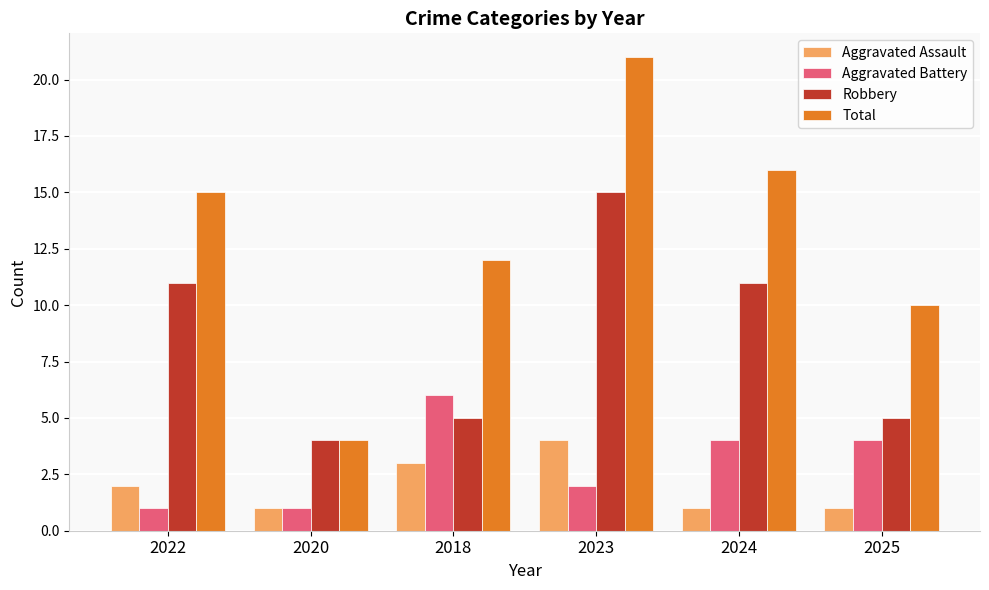

Reading left to right, transcribe all the data shown in this chart.

Aggravated Assault: 2	1	3	4	1	1
Aggravated Battery: 1	1	6	2	4	4
Robbery: 11	4	5	15	11	5
Total: 15	4	12	21	16	10